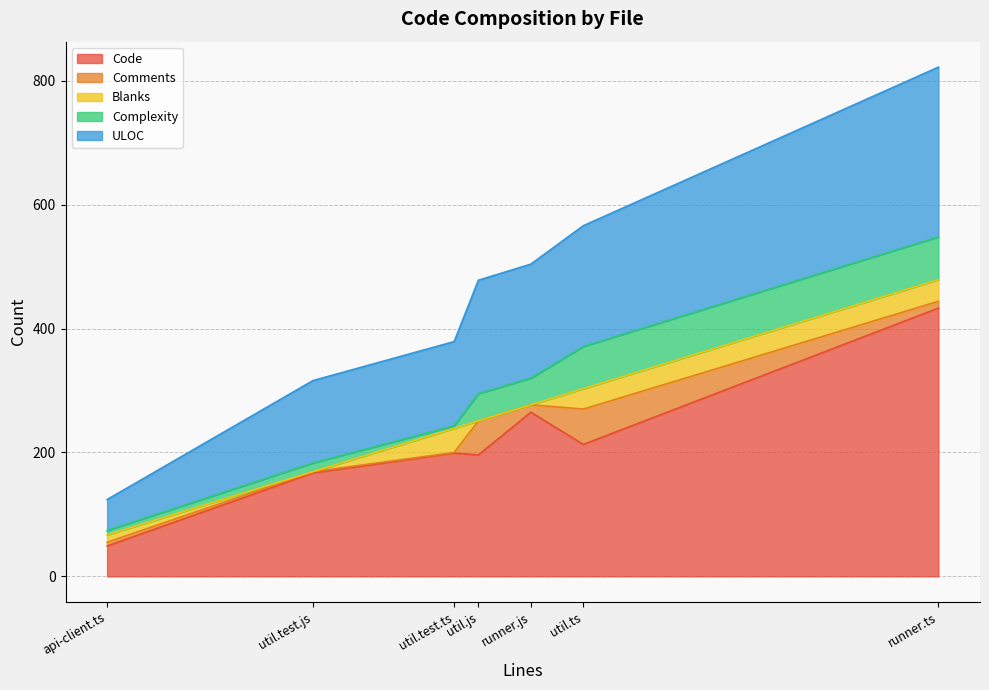

Which series has the largest total across all categories?

Code